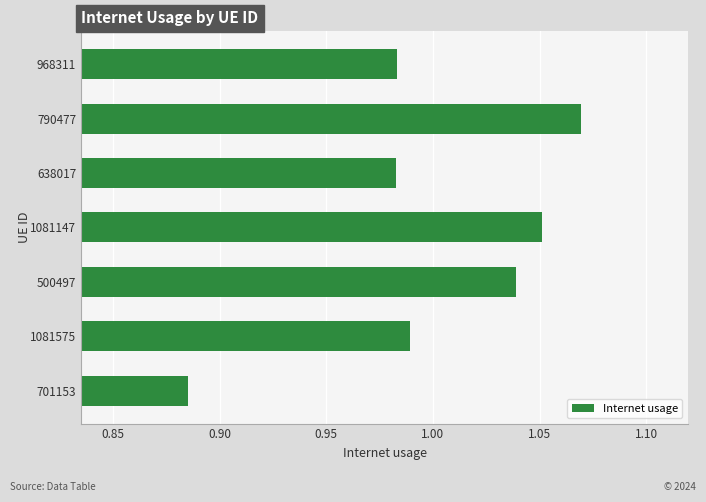

How many series are shown in this chart?

1